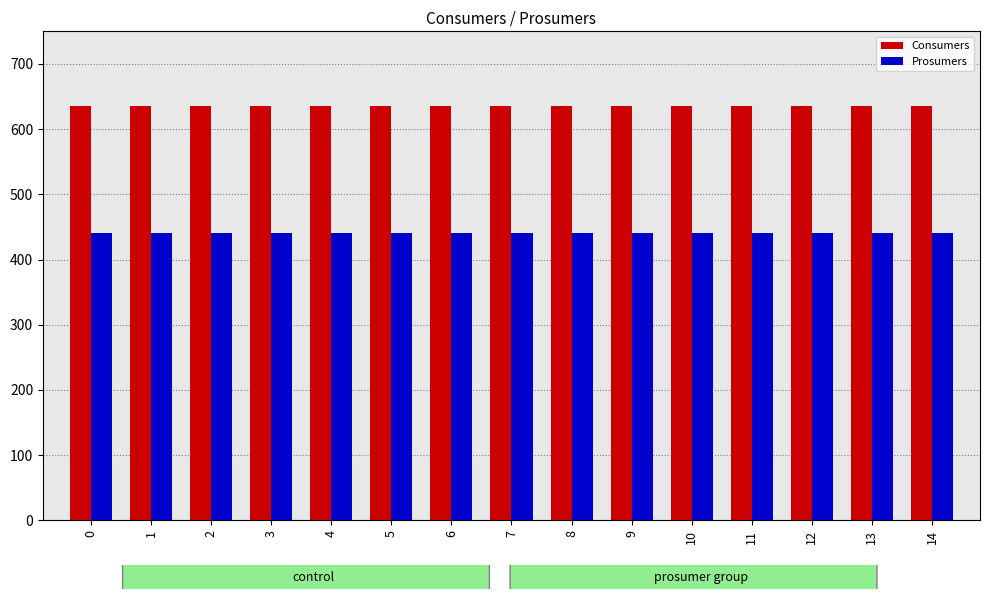

Is it true that Prosumers equals 187 at 6?

False